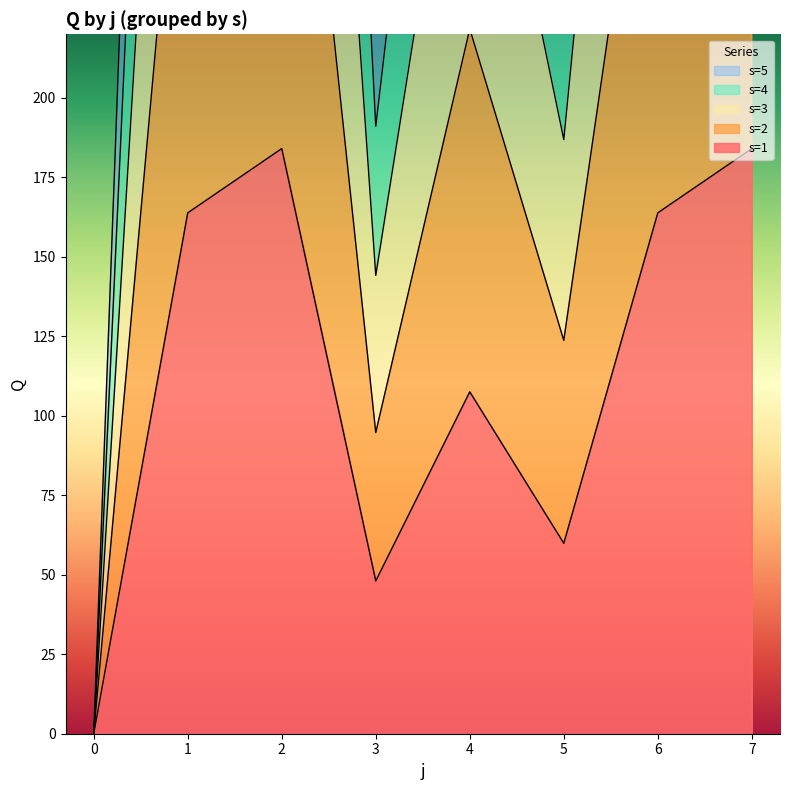

Where is the first local minimum for s=2?

3